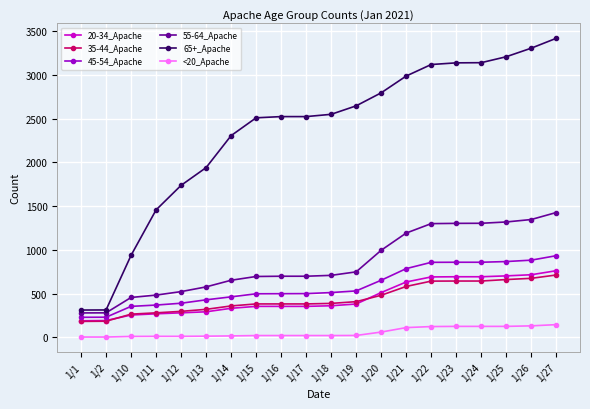

Which series has the largest total across all categories?

65+_Apache